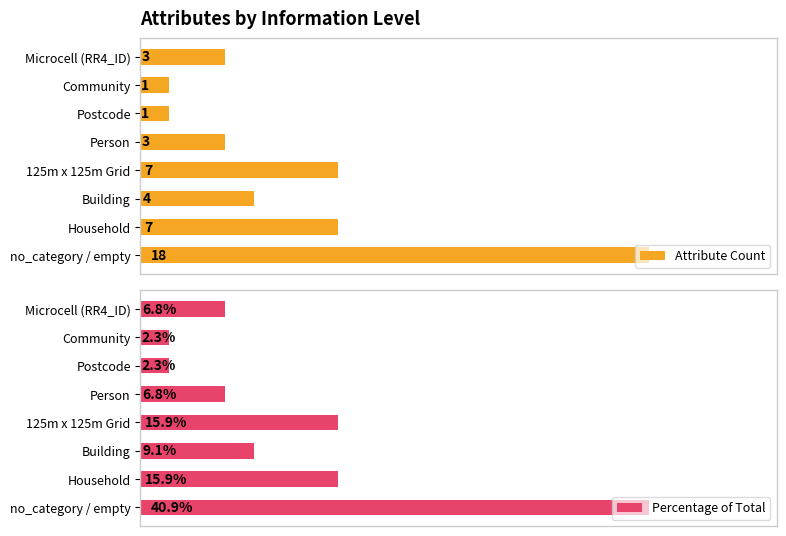

Which series changed the most between 125m x 125m Grid and Person?

Percentage of Total